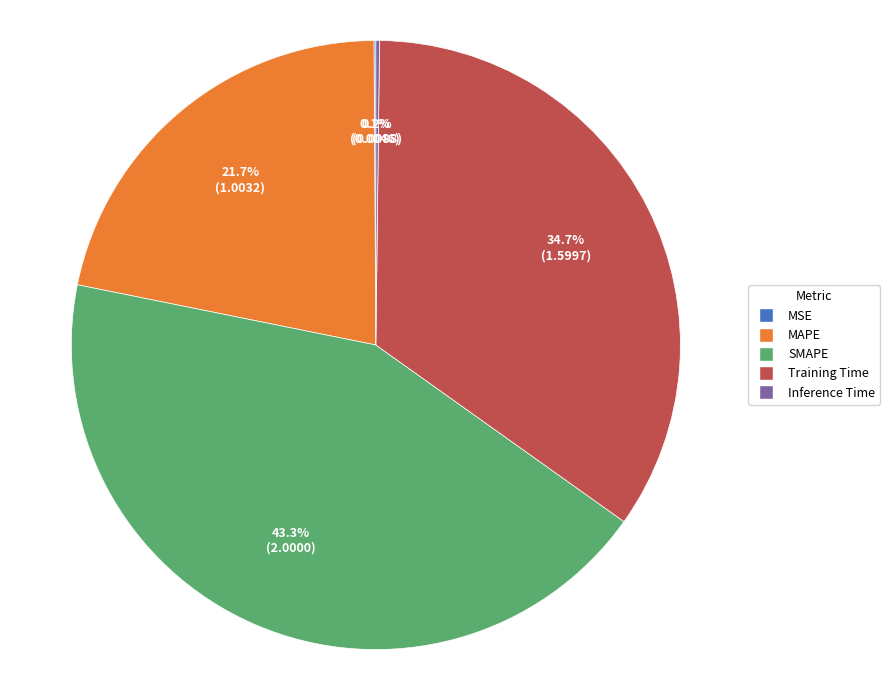

What percentage is NOT represented by SMAPE?

56.7%